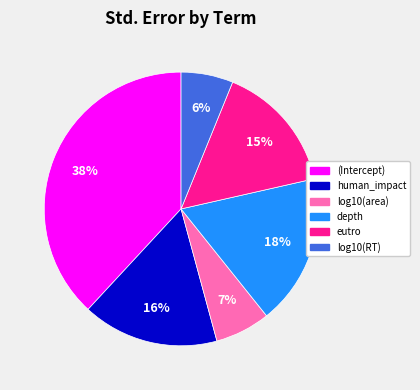

Which has a higher value, eutro or log10(area)?

eutro